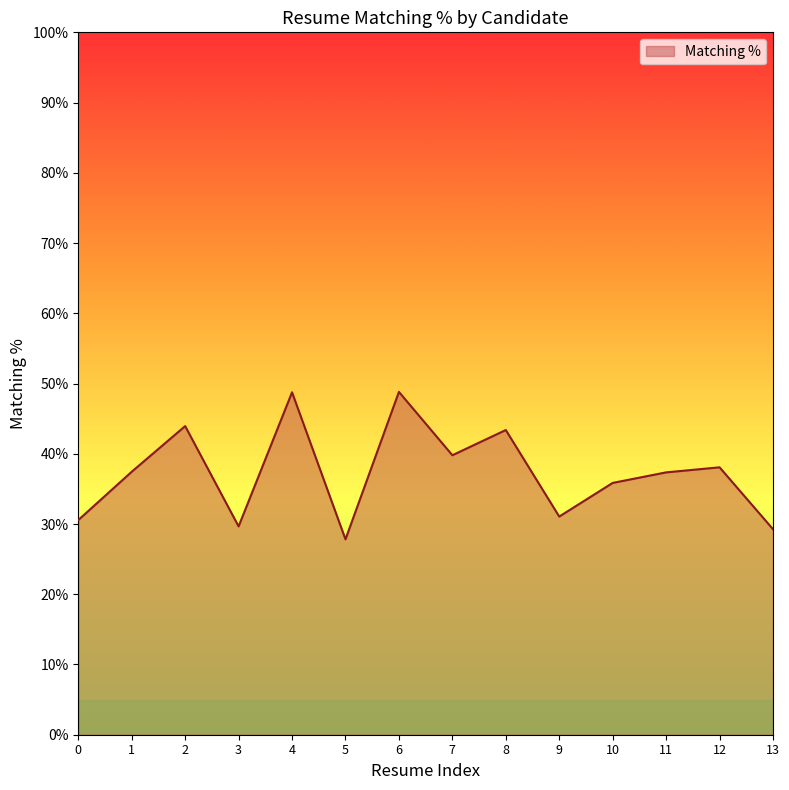

True or false: the data shows 38.1 at 12.

True